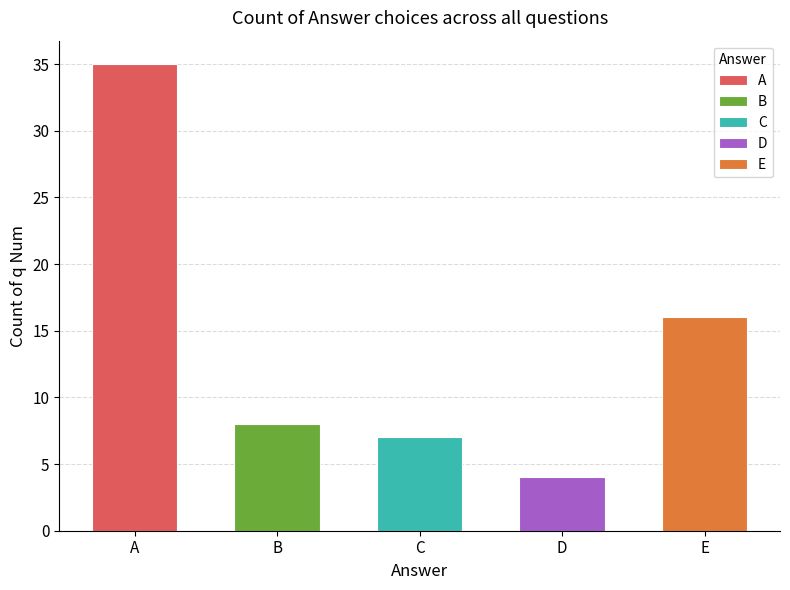

Reading left to right, what are all the values shown in this chart?

A=35	B=8	C=7	D=4	E=16